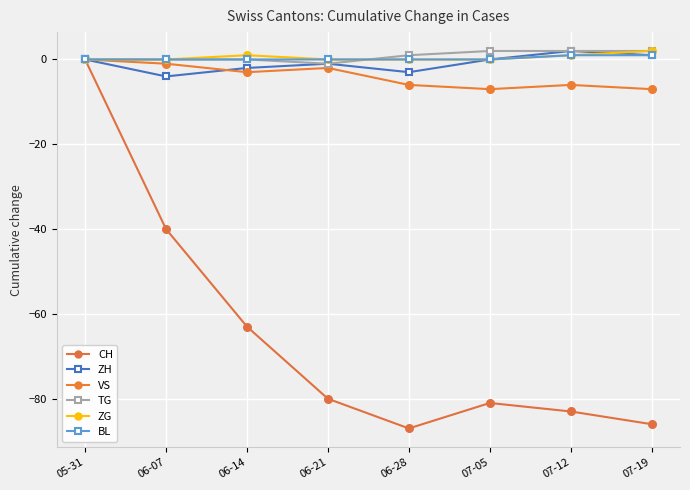

What is the smallest value displayed?

-87